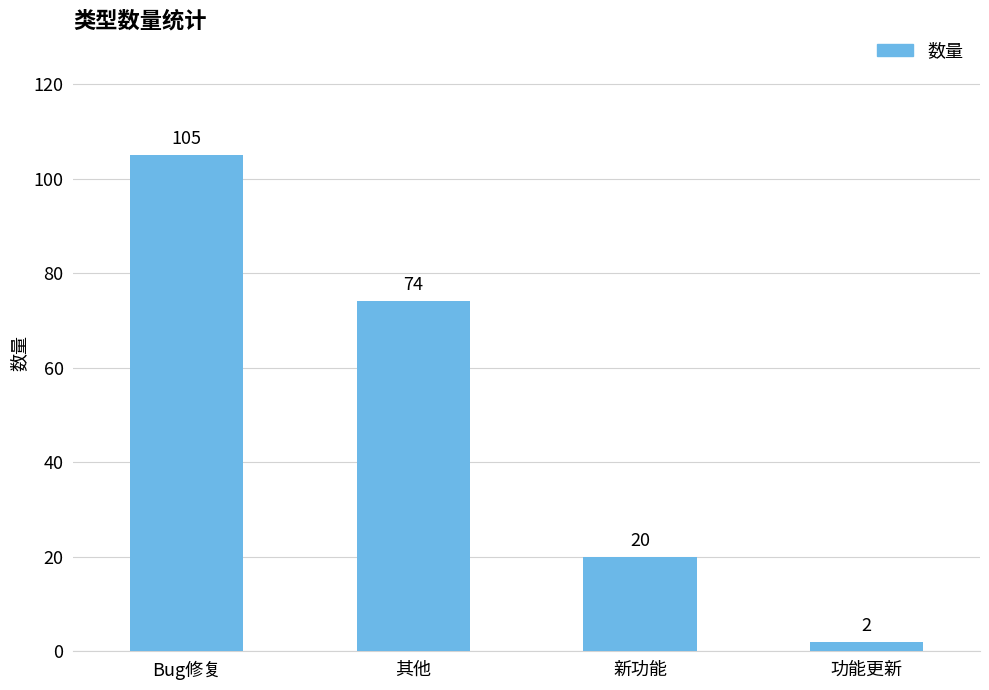

What is the label of the 2nd bar from the right?

新功能